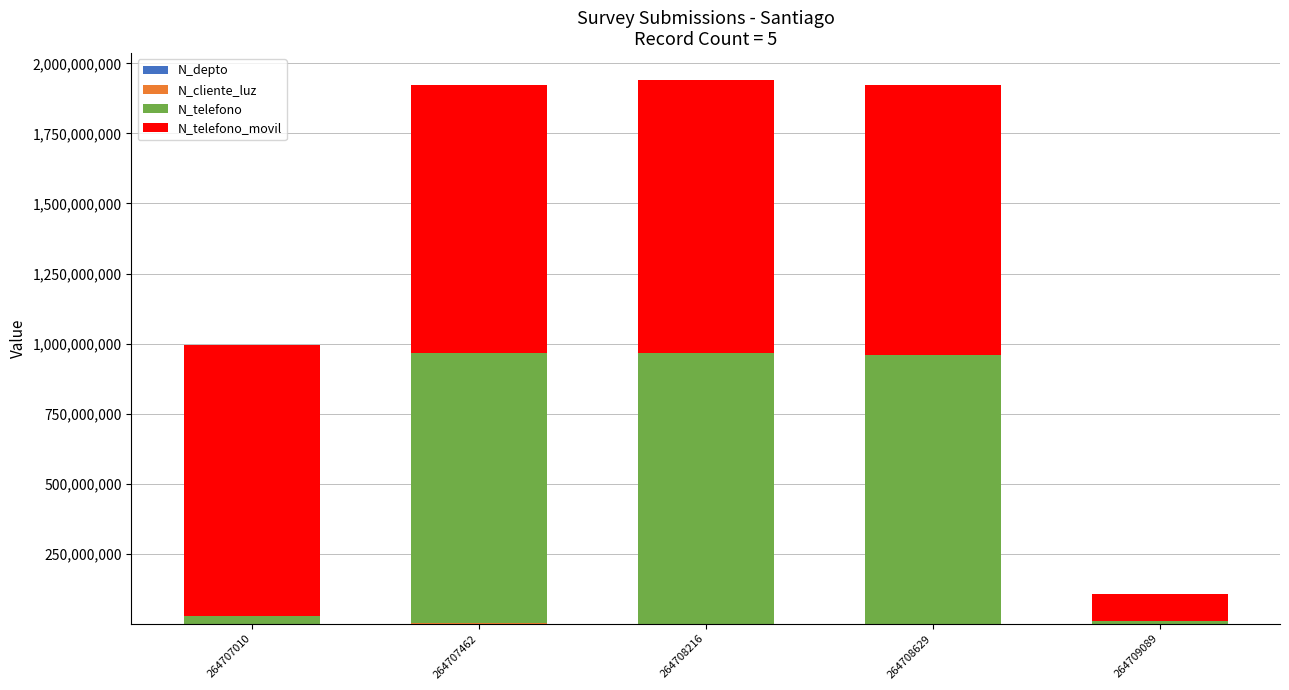

Are the bars horizontal?

No